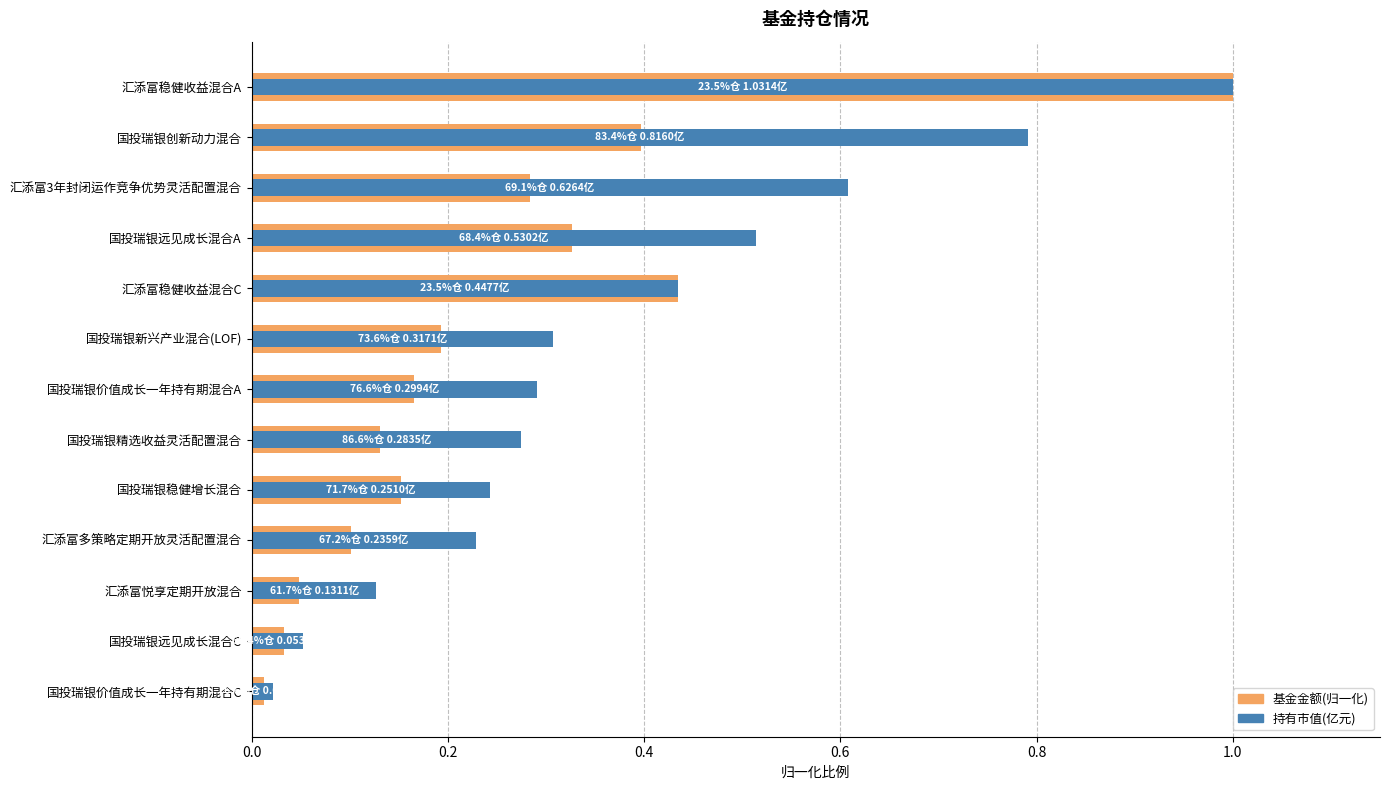

Does the chart contain any negative values?

No